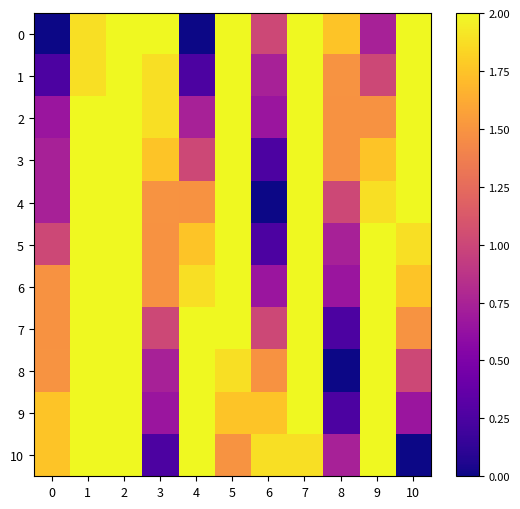

Rank the series at 5 from lowest to highest value.

10, 9, 8, 7, 6, 5, 4, 3, 2, 1, 0